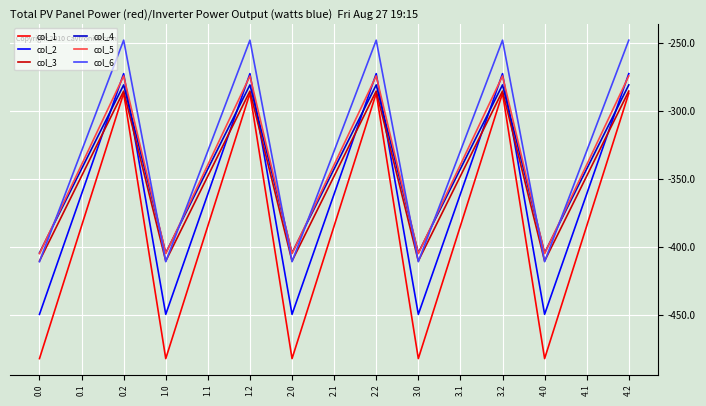

True or false: col_2 has more than 1 interior local peaks.

True